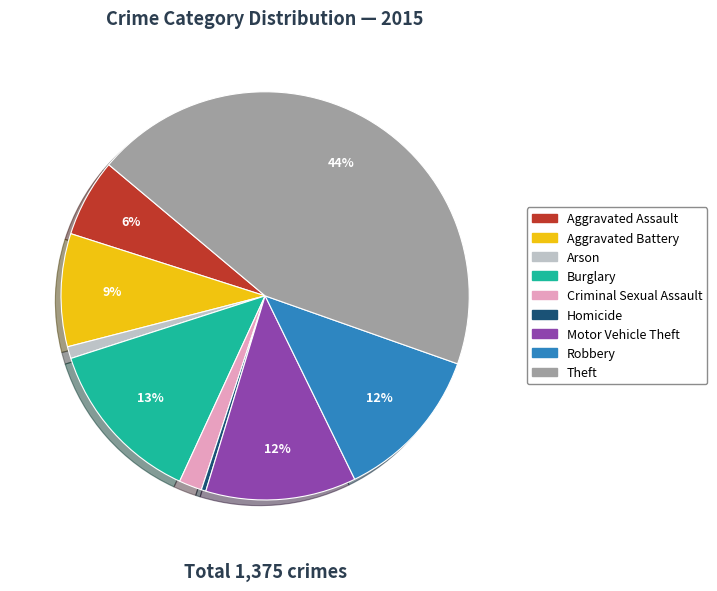

How many segments does this pie chart have?

9